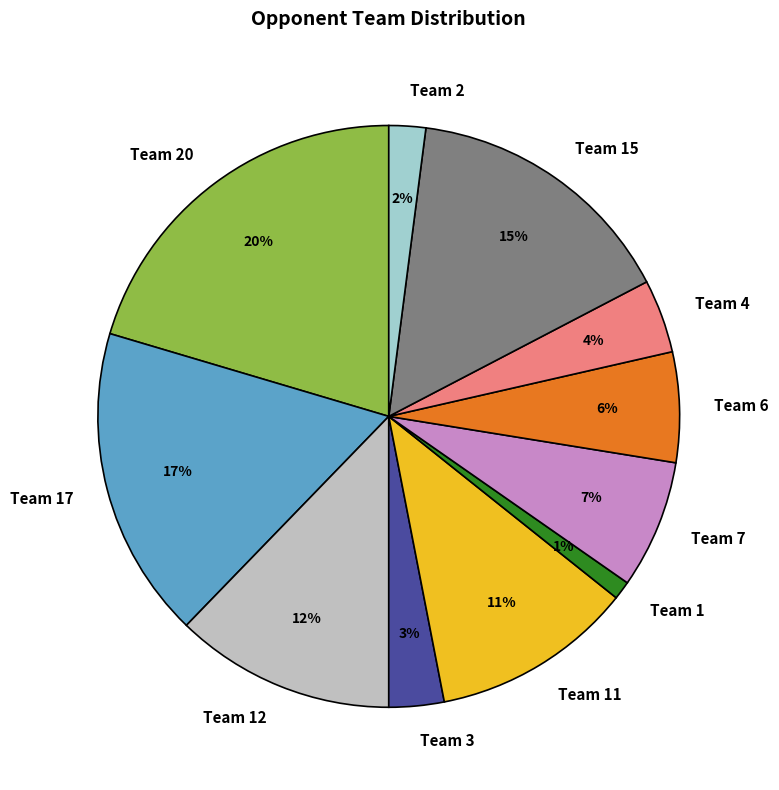

How many slices are in this pie chart?

11